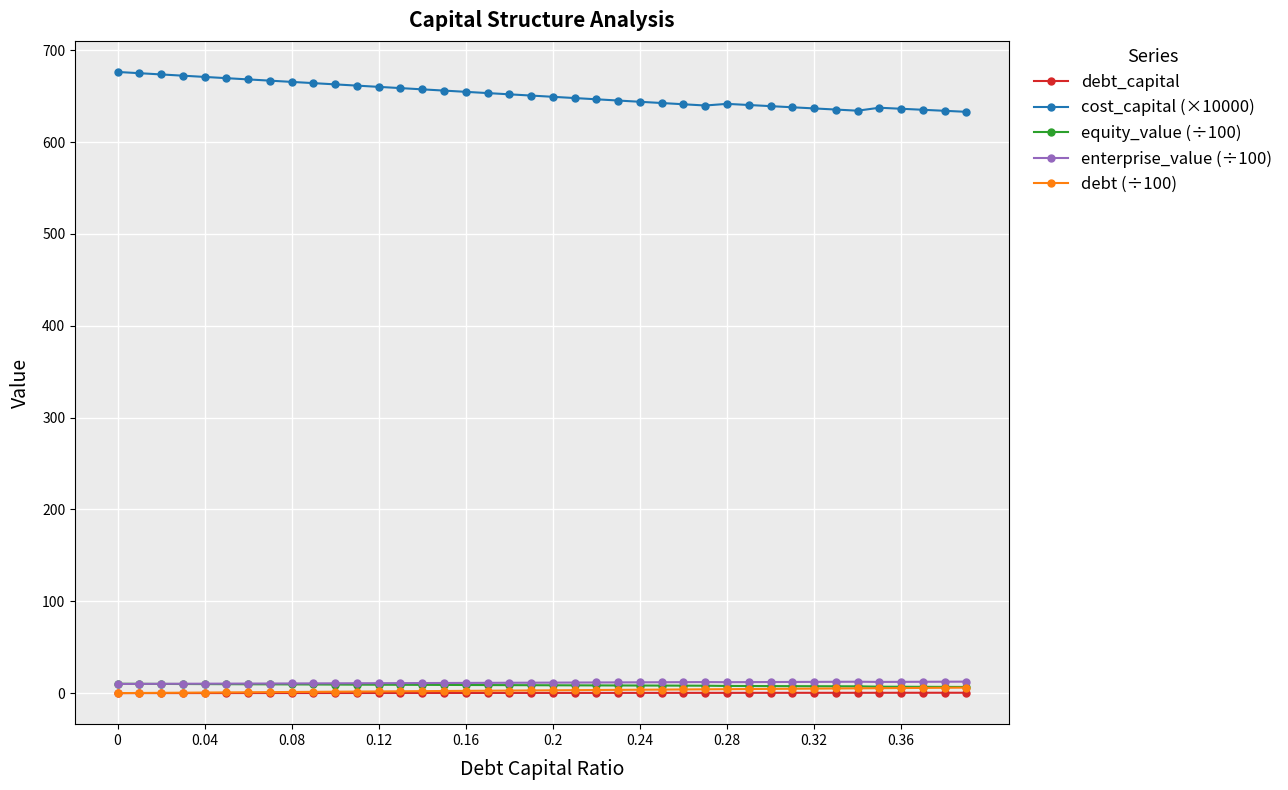

Count the number of data series in this chart.

5